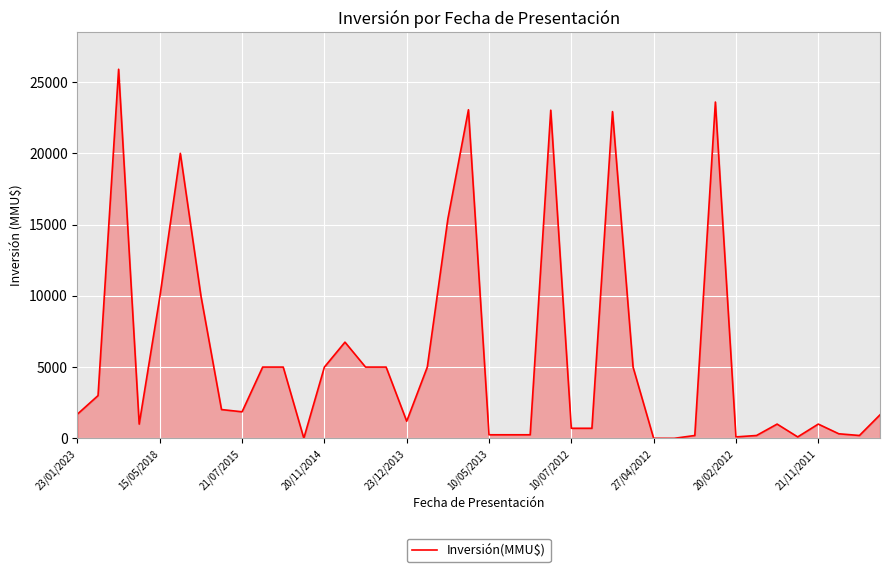

True or false: there are more than 0 points higher than both neighbors.

True